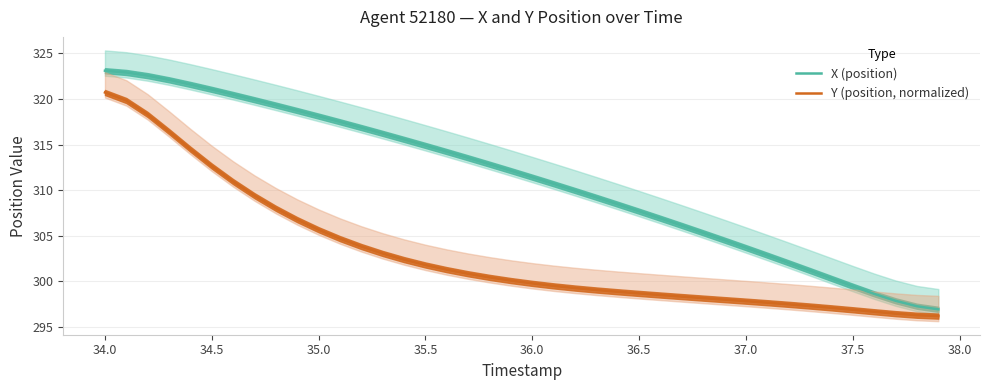

Is it true that X (position) equals 303.7 at 37.0?

True